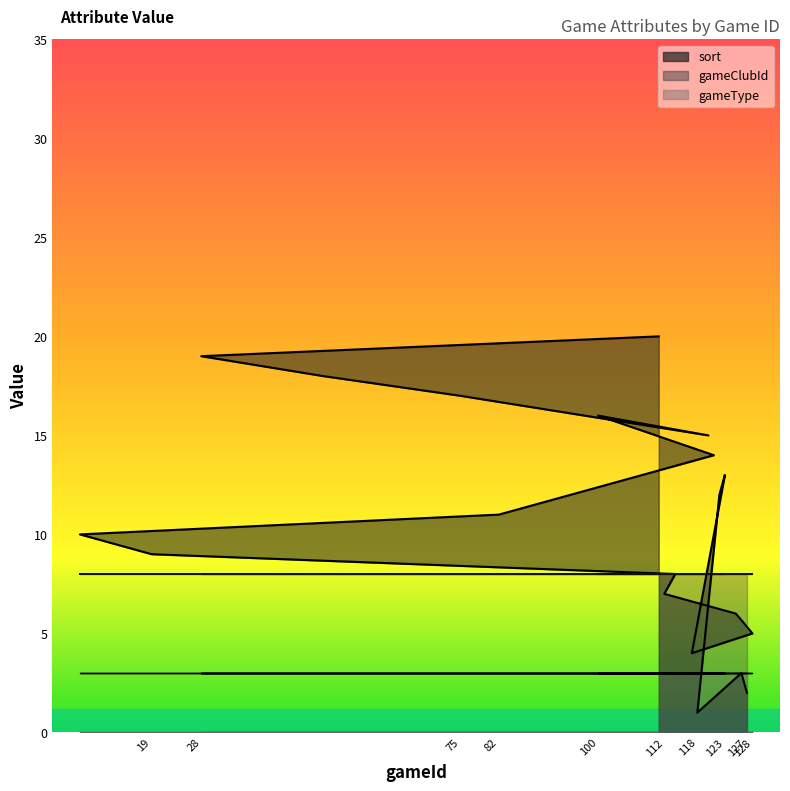

True or false: sort and gameClubId intersect in this chart.

True